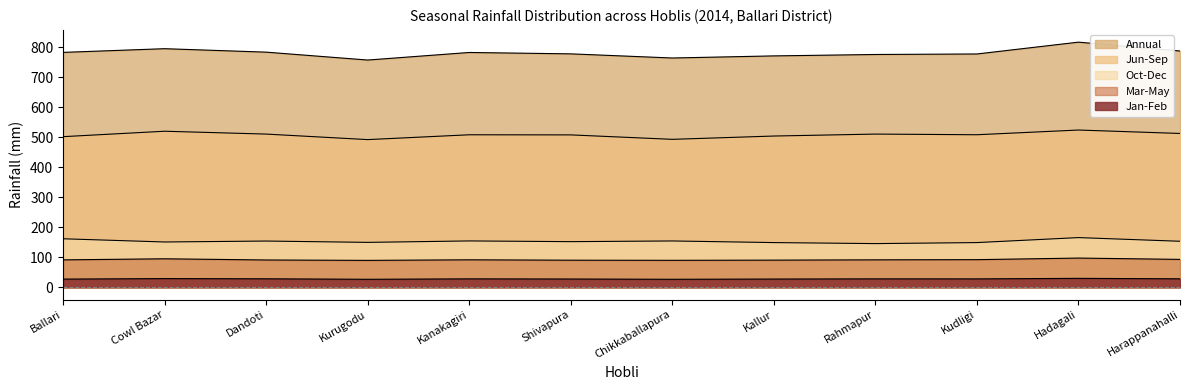

Reading left to right, list all the values displayed in this chart.

Annual: 782.7	795.0	783.5	757.2	782.4	777.8	764.0	771.0	775.7	777.4	816.8	787.3
Jun-Sep: 501.9	520.0	510.5	492.1	508.2	507.8	493.0	504.0	510.5	508.3	524.0	512.6
Oct-Dec: 161.7	151.0	154.1	149.7	154.5	152.1	154.4	149.0	145.6	149.0	165.6	153.4
Mar-May: 91.4	95.0	91.0	89.7	91.6	90.3	89.9	90.5	91.5	92.1	97.4	93.0
Jan-Feb: 27.3	29.0	28.3	26.7	28.1	27.6	26.7	27.5	28.1	28.0	29.8	28.3